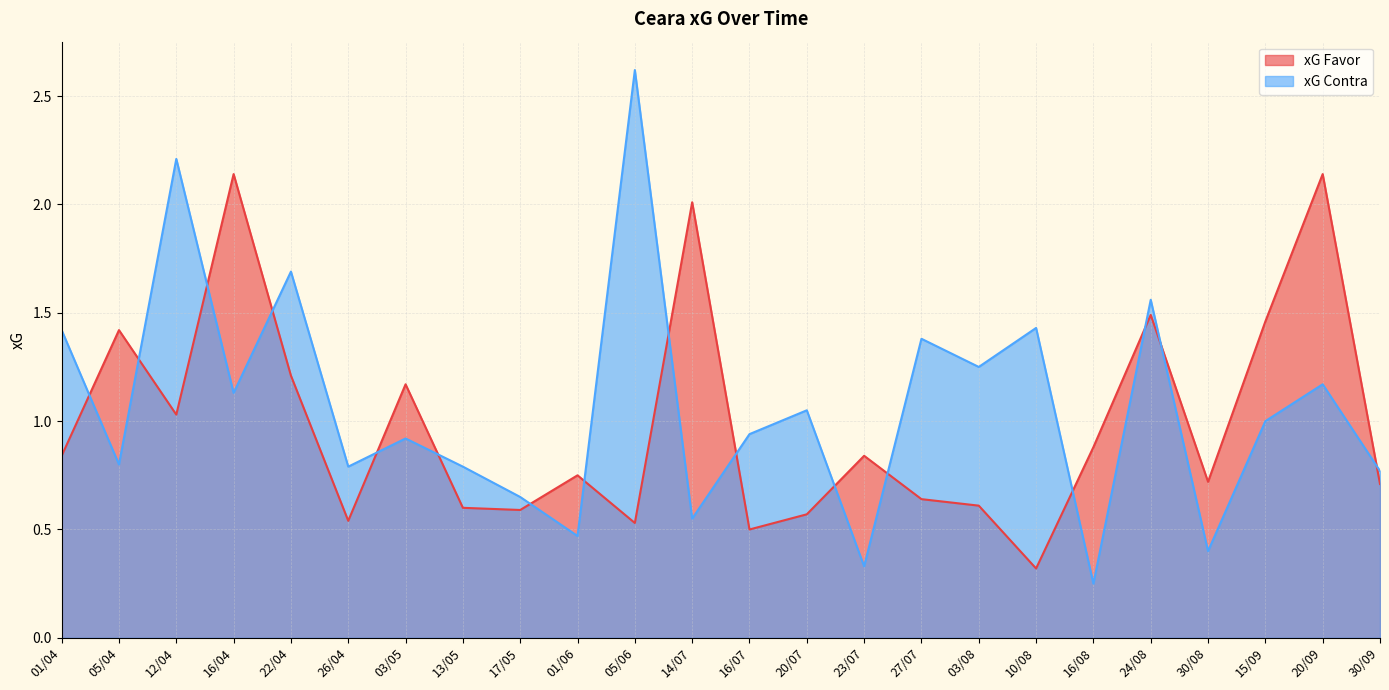

What is the value of the xG Favor point at the 15th from the left?

0.8